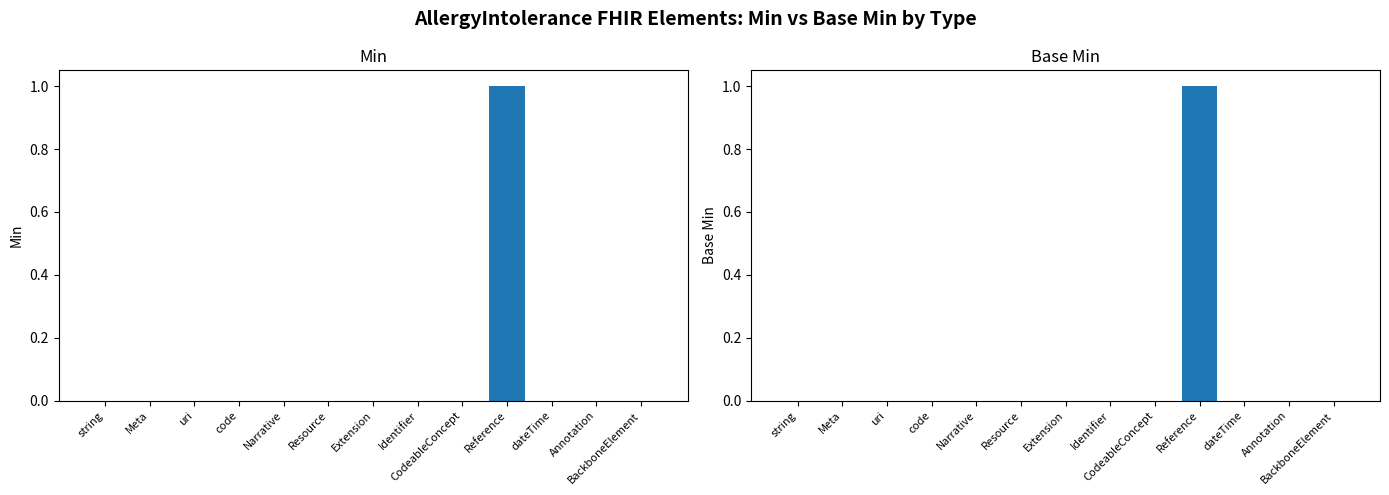

What position from the left is Narrative?

5